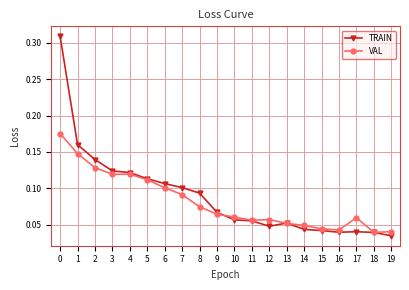

Count the number of categories in the chart.

20